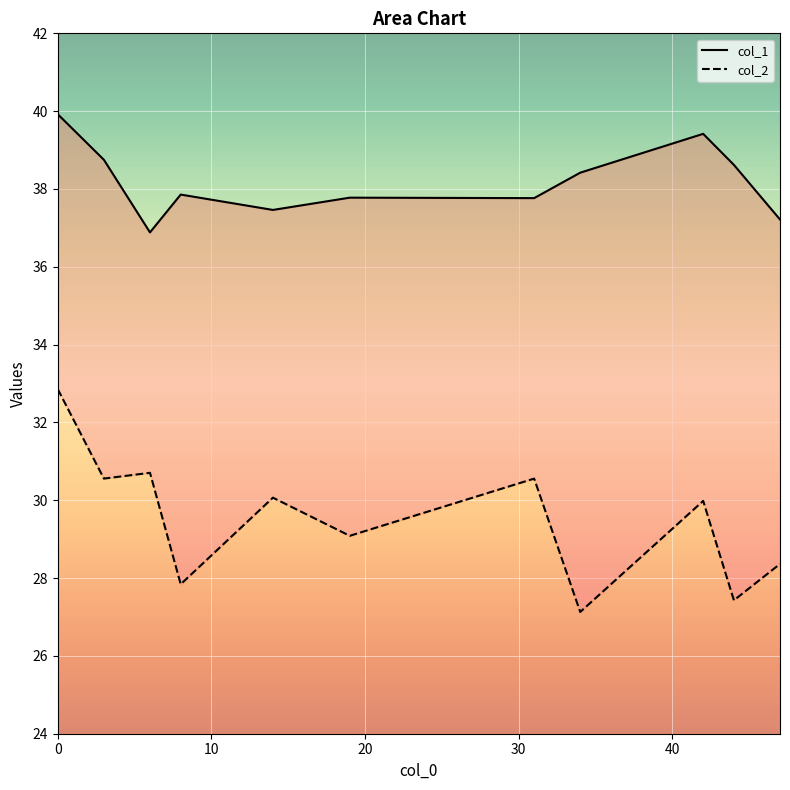

Reading left to right, what are all the values shown in this chart?

col_1: 0=39.9	3=38.8	6=36.9	8=37.9	14=37.5	19=37.8	31=37.8	34=38.4	42=39.4	44=38.6	47=37.2
col_2: 0=32.9	3=30.6	6=30.7	8=27.8	14=30.1	19=29.1	31=30.6	34=27.1	42=30.0	44=27.4	47=28.4